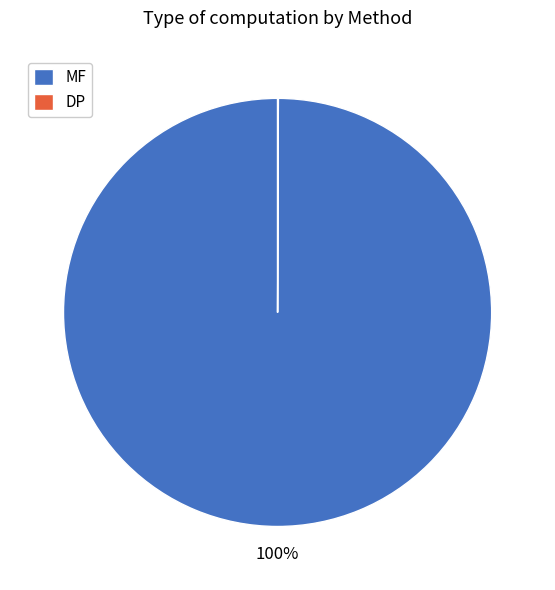

Which slice is the largest?

MF